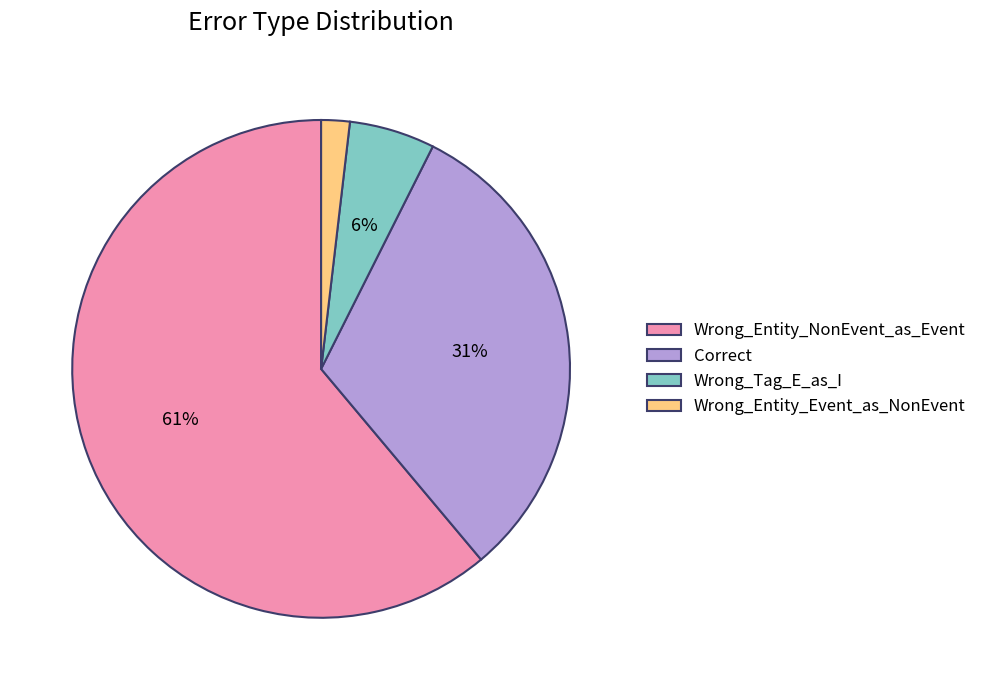

How many segments does this pie chart have?

4